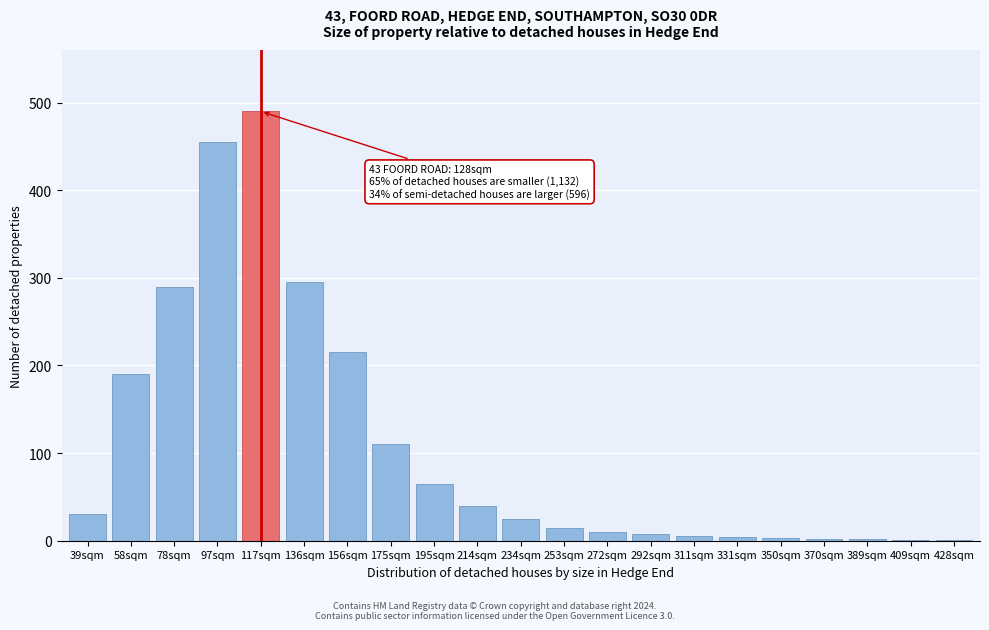

At which label is the value closest to 245?

156sqm